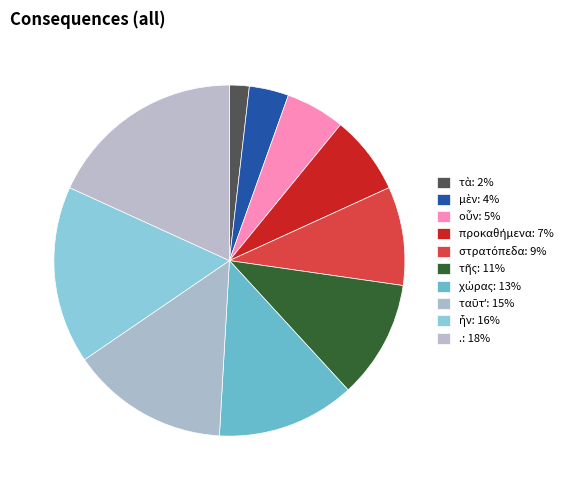

Does στρατόπεδα represent more than half of the total?

No